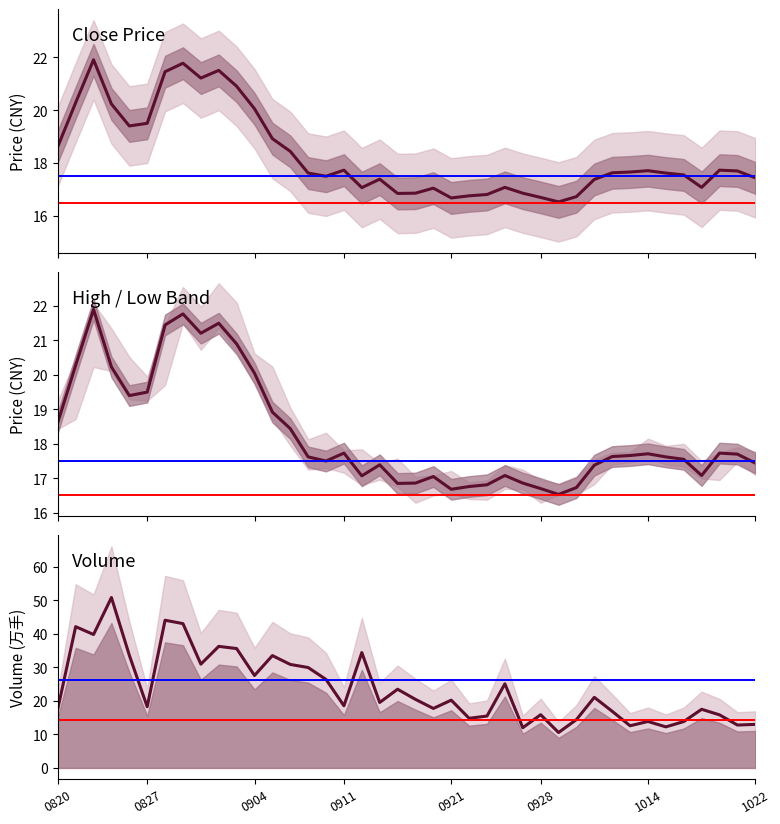

Does the chart have visible grid lines?

No